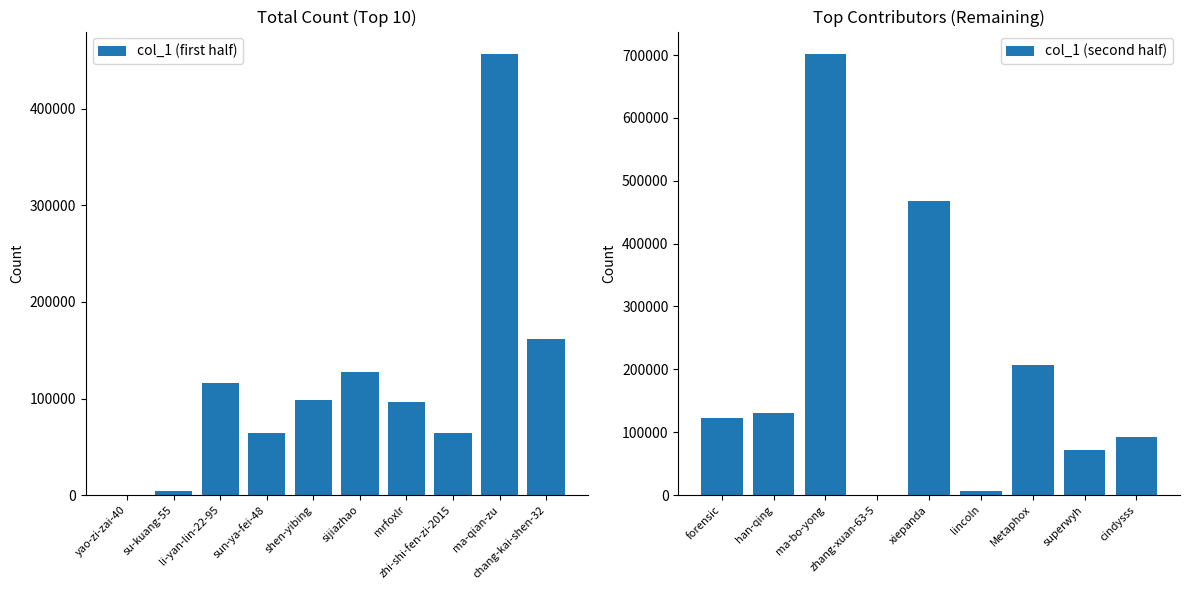

What is the label of the 14th bar from the right?

sijiazhao